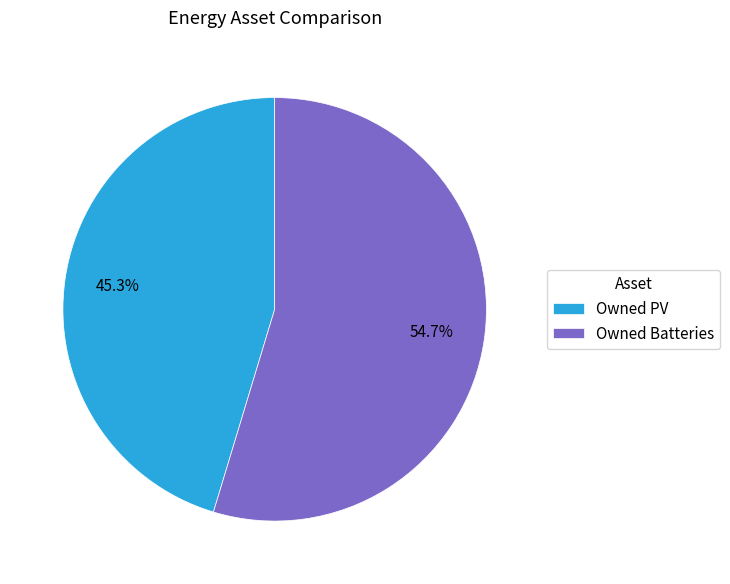

To the nearest percent, what portion does Owned Batteries represent?

55%